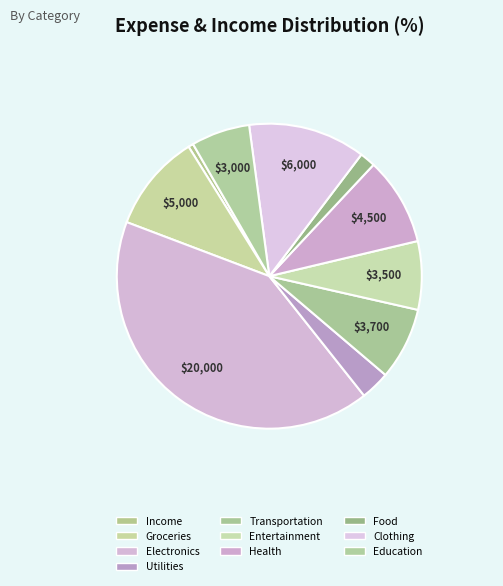

To the nearest percent, what is the difference between the Food and Entertainment slice percentages?

6%